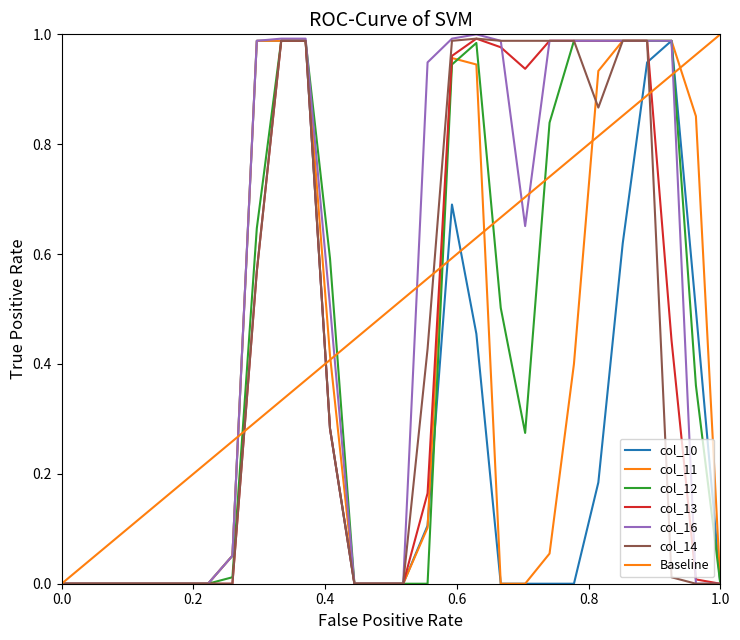

How many distinct data groups are displayed?

6